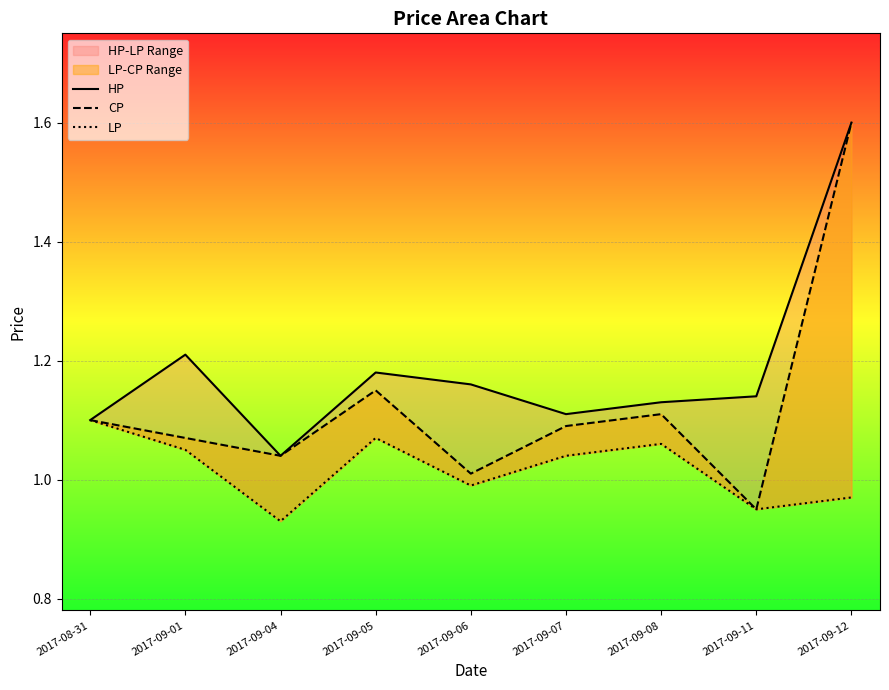

Reading left to right, list all the values displayed in this chart.

HP: 1.1	1.2	1.0	1.2	1.2	1.1	1.1	1.1	1.6
CP: 1.1	1.1	1.0	1.1	1.0	1.1	1.1	0.9	1.6
LP: 1.1	1.1	0.9	1.1	1.0	1.0	1.1	0.9	1.0